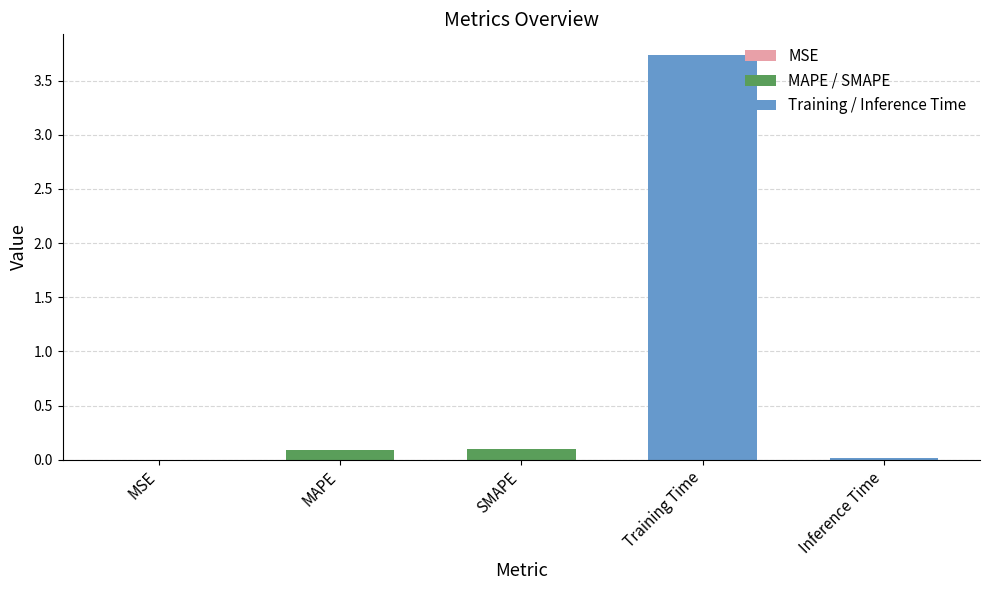

Is it true that the value at MAPE is 0.1?

True